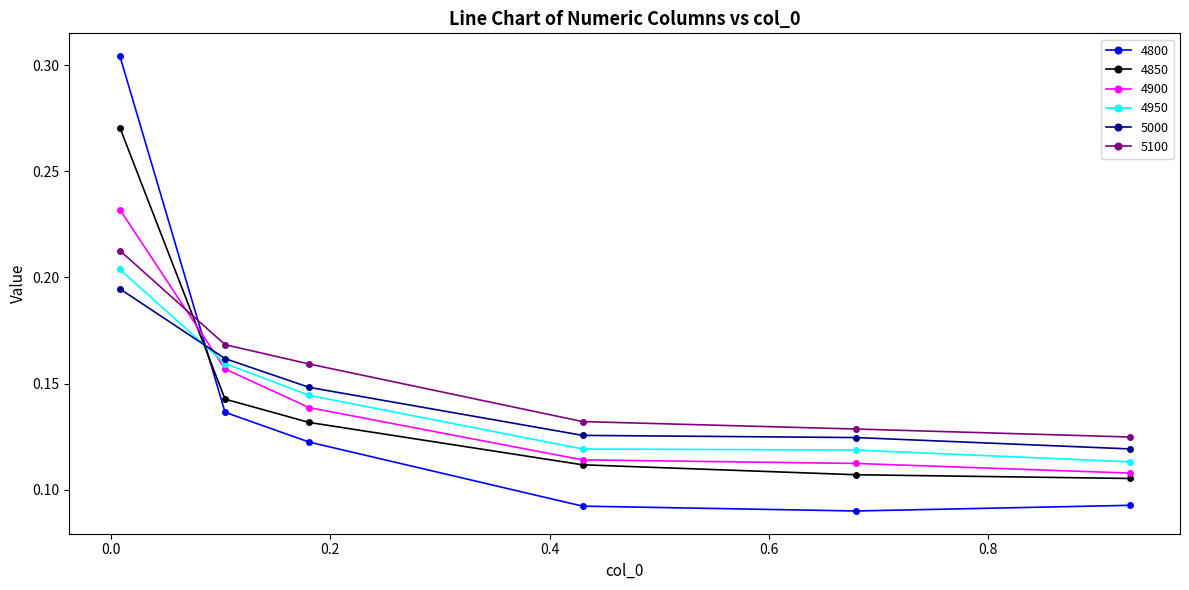

Which series has the largest range (max minus min)?

4800